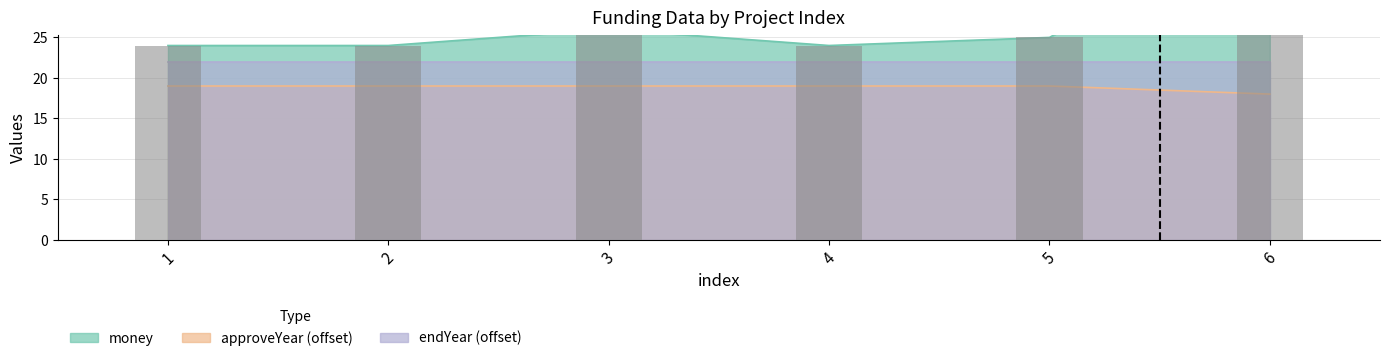

What is the approximate value at 5, to the nearest 5?

25